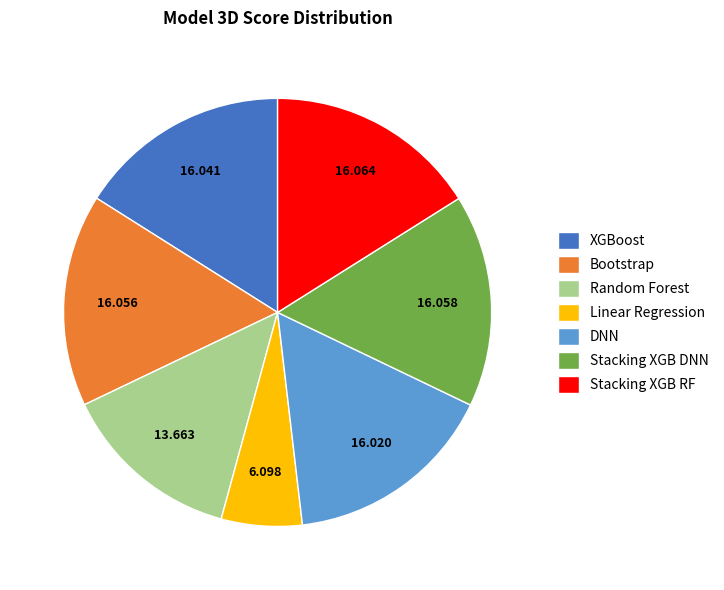

What is the smallest slice in the pie chart?

Linear Regression